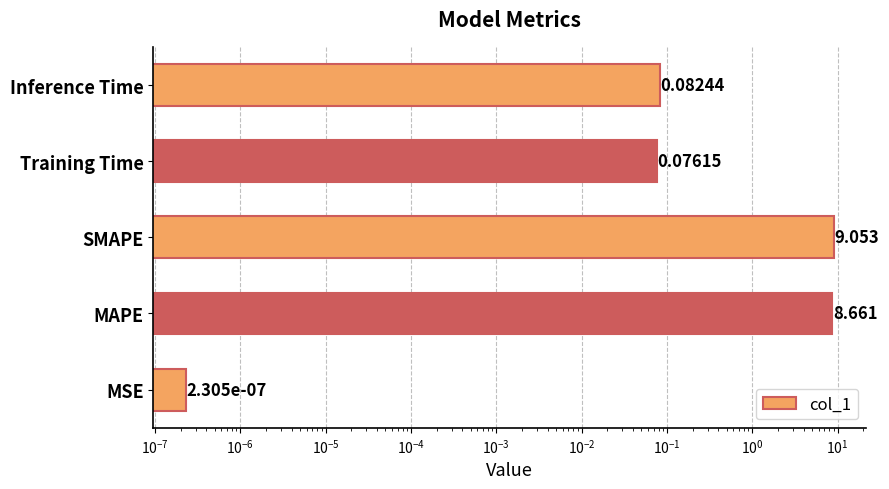

True or false: the data shows 0.1 at Training Time.

False